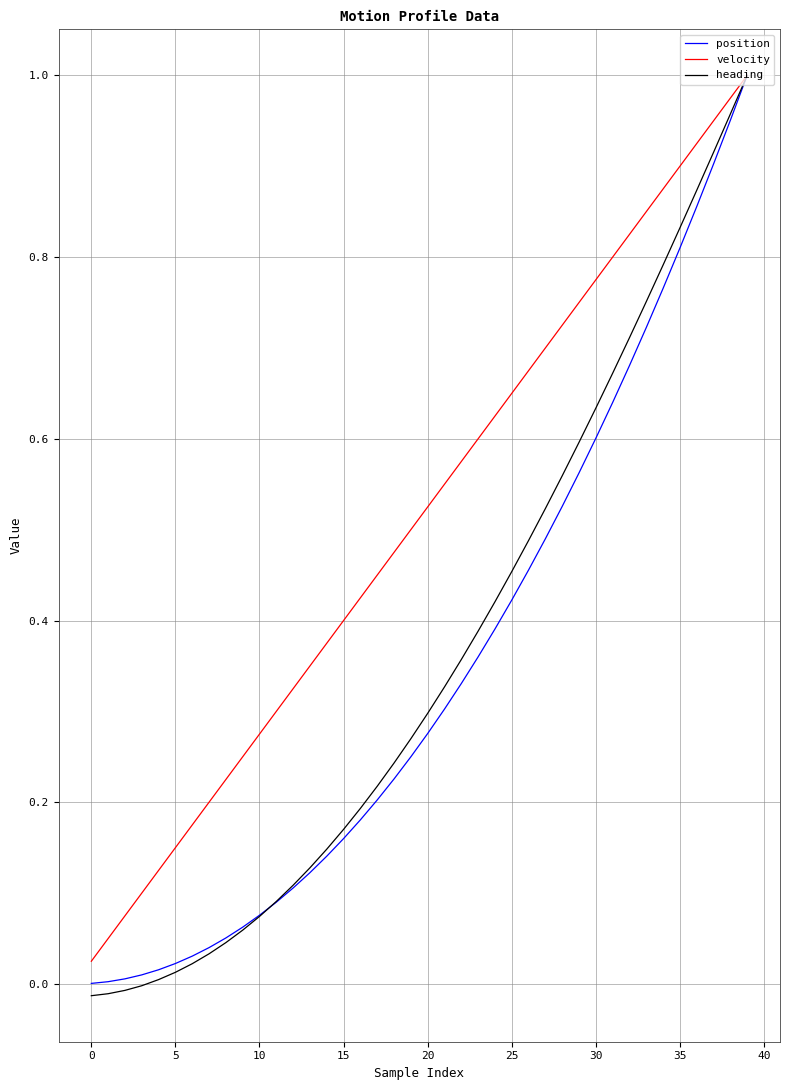

Which series has the largest total across all categories?

velocity